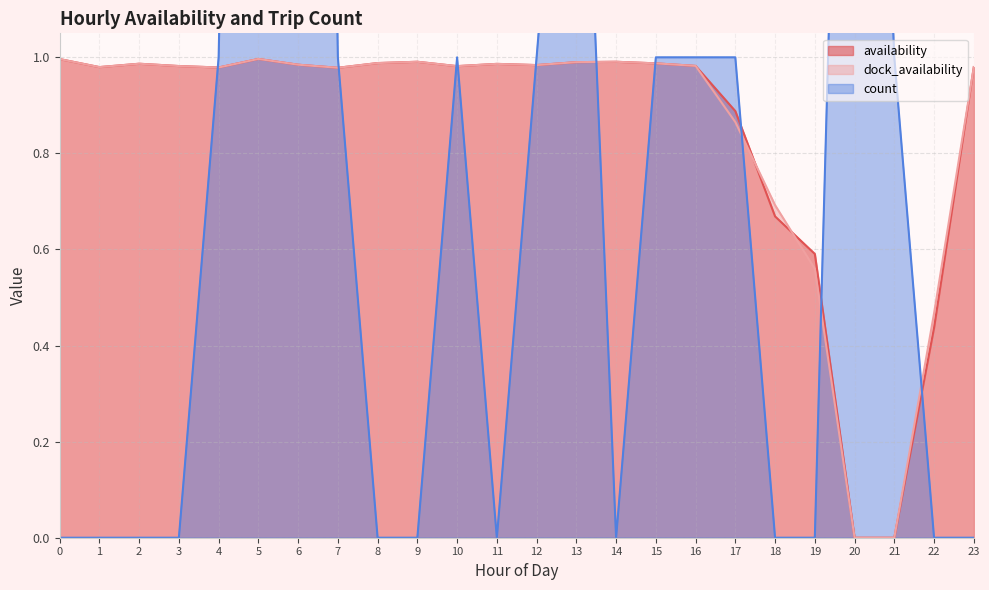

List the labels in order of count value, smallest first.

0, 1, 2, 3, 8, 9, 11, 14, 18, 19, 22, 23, 4, 7, 10, 12, 15, 16, 17, 21, 13, 20, 5, 6